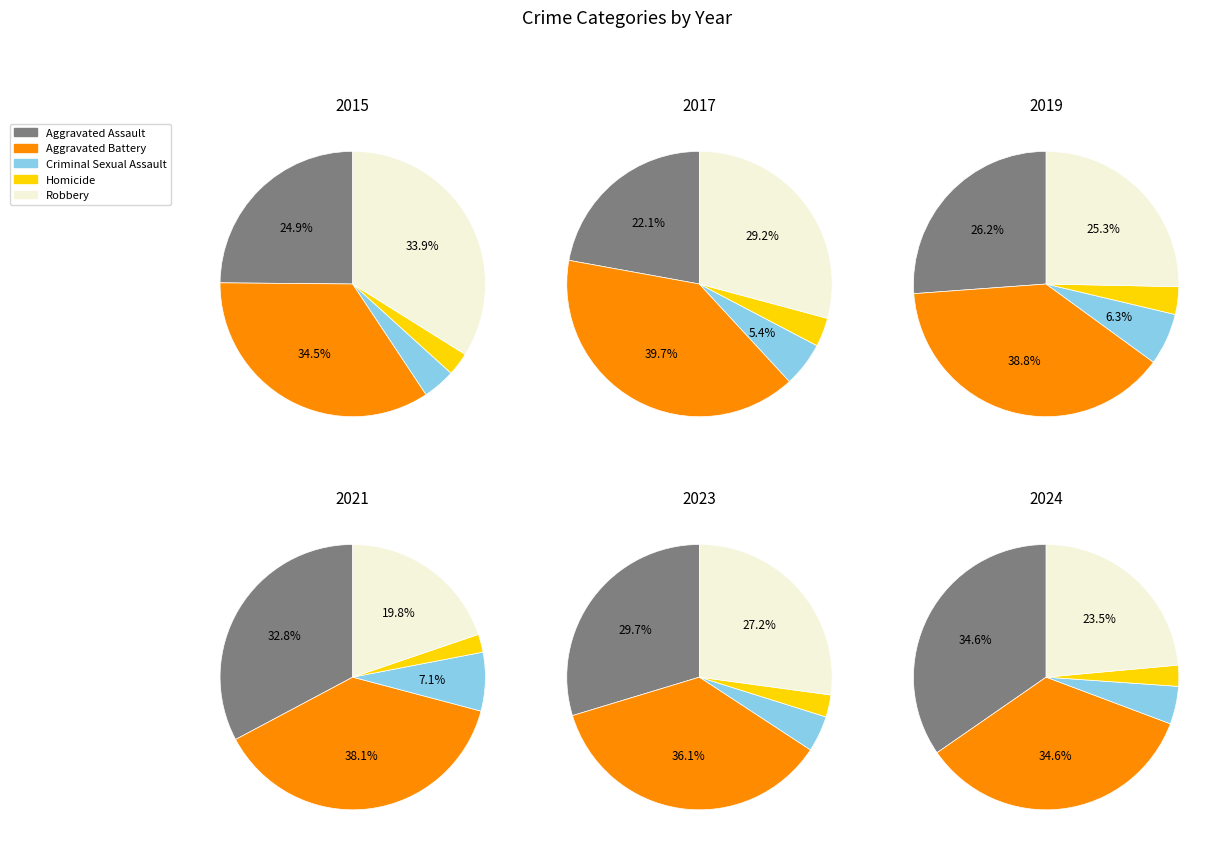

How many slices are in this pie chart?

5